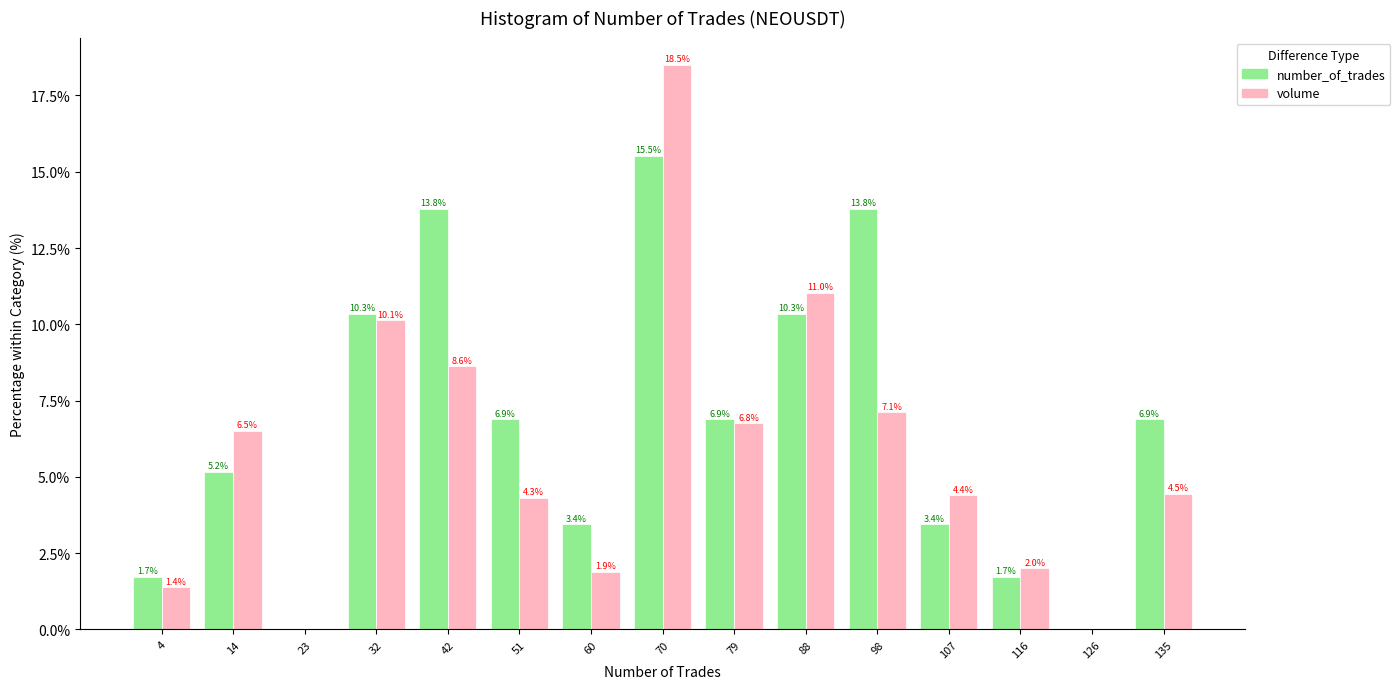

In the number_of_trades series, which range on the x-axis has the tallest bar?

65 to 75